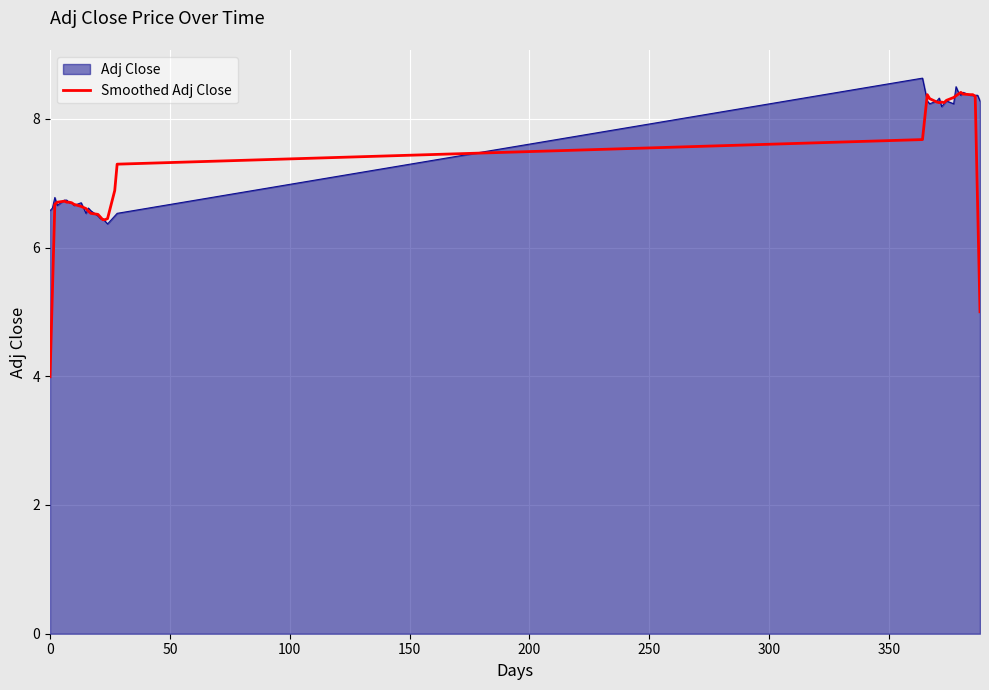

What is the highest value of the Adj Close series?

8.6